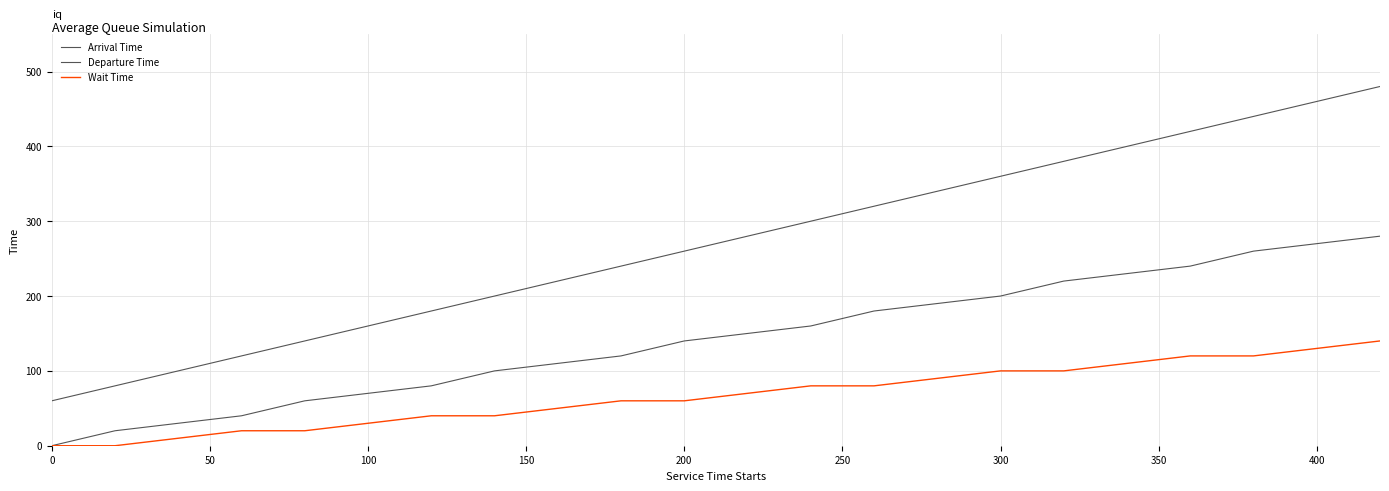

What is the lowest value of the Departure Time series?

60